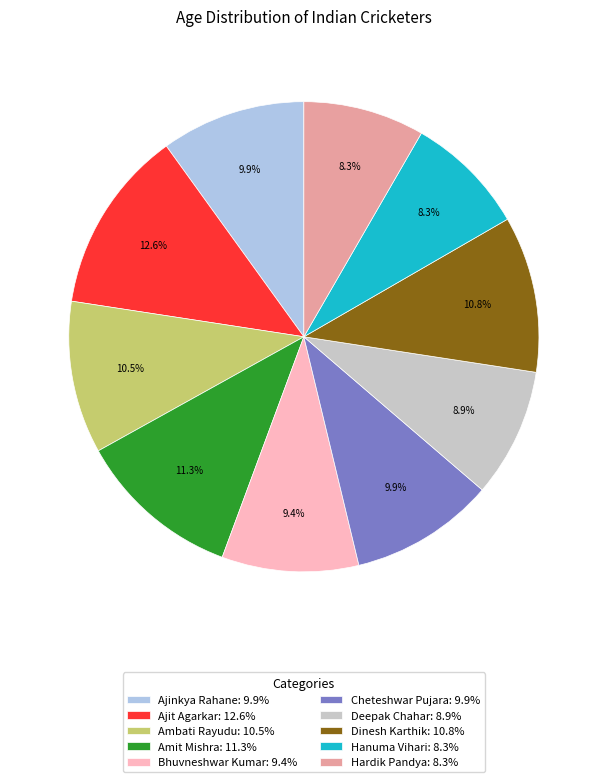

What percentage is NOT represented by Amit Mishra?

88.7%